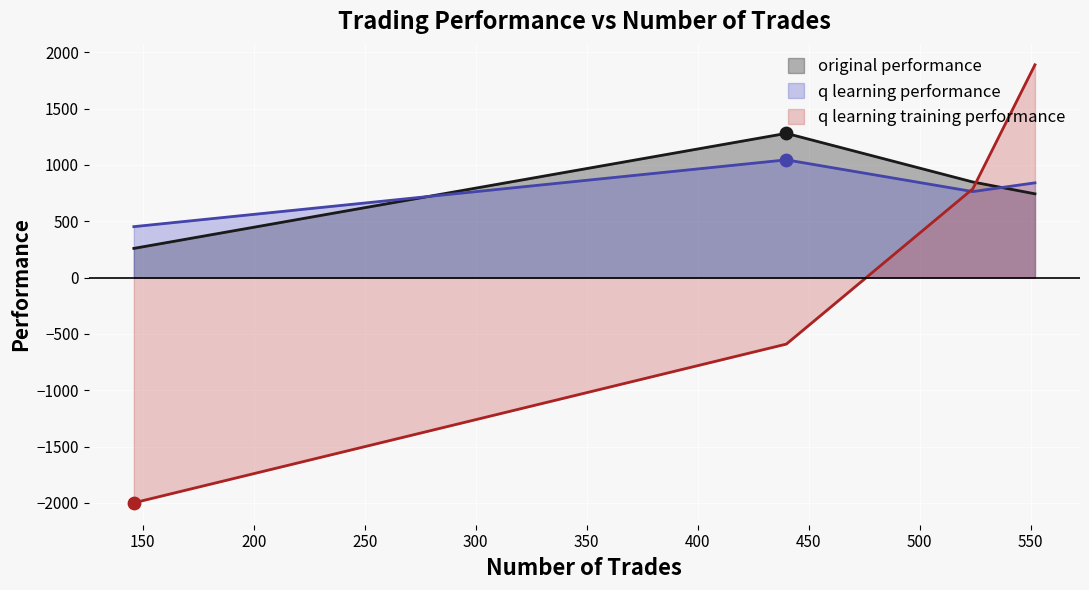

Is the value of q learning performance at 440 greater than the value of original performance at 440?

No